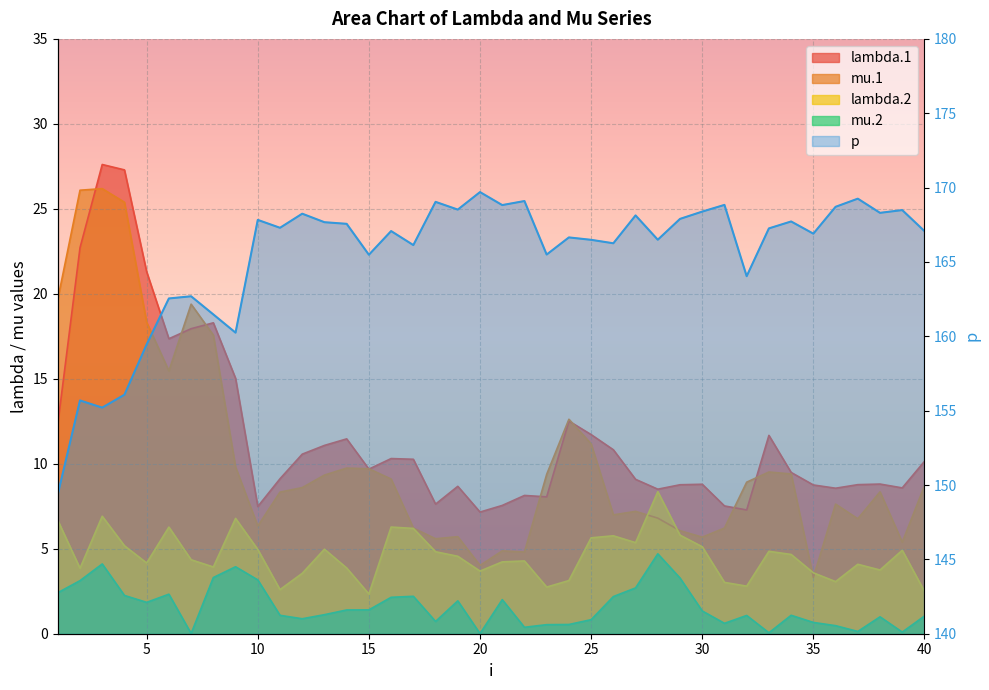

Count the number of categories in the chart.

40